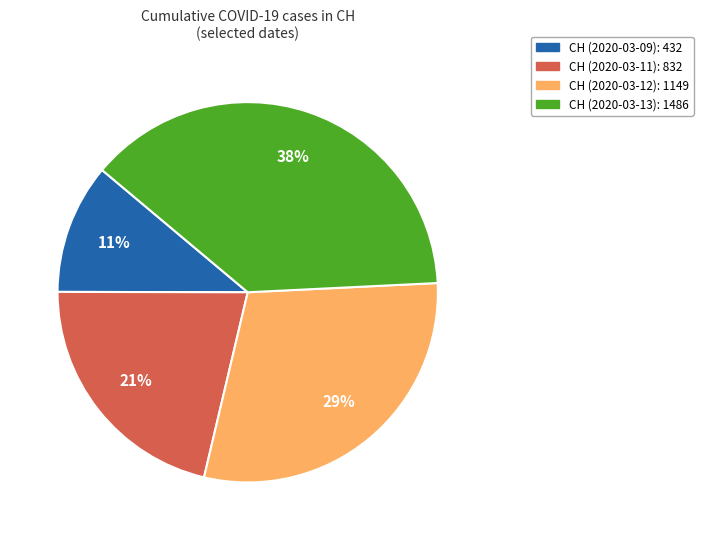

Does any single category account for the majority?

No